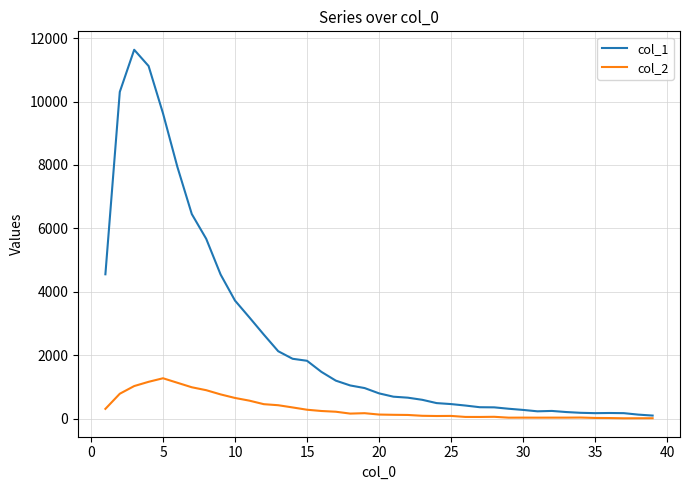

Rank the series by their maximum value, from lowest to highest.

col_2, col_1